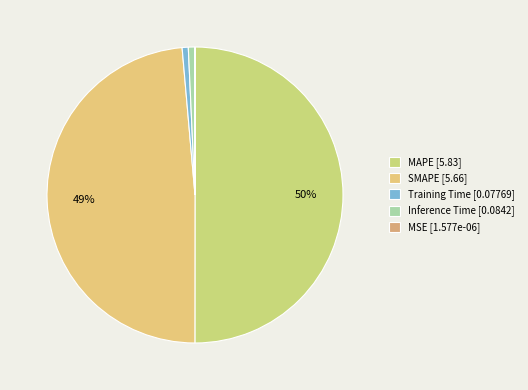

Is MSE the majority of the pie?

No